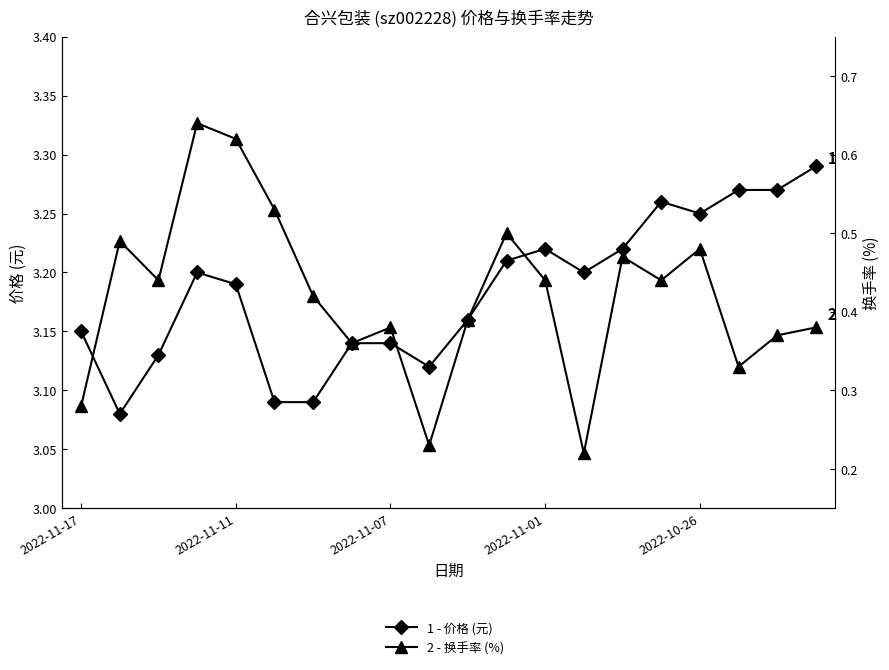

How many lines are shown in the chart?

2